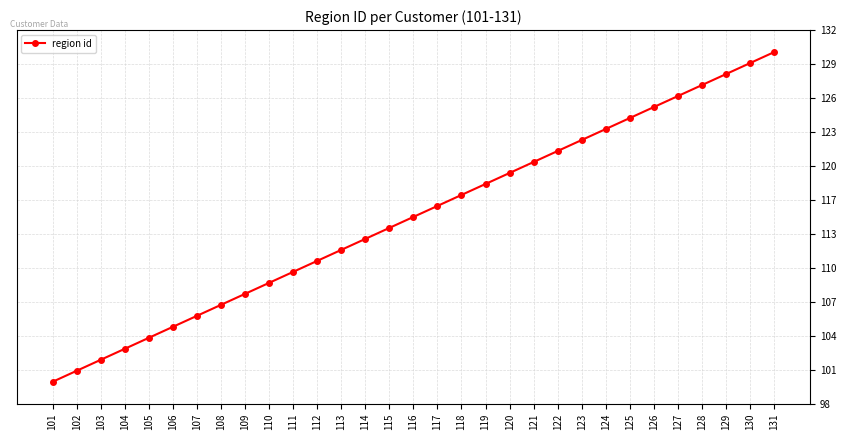

List the labels in order of value, largest first.

131, 130, 129, 128, 127, 126, 125, 124, 123, 122, 121, 120, 119, 118, 117, 116, 115, 114, 113, 112, 111, 110, 109, 108, 107, 106, 105, 104, 103, 102, 101